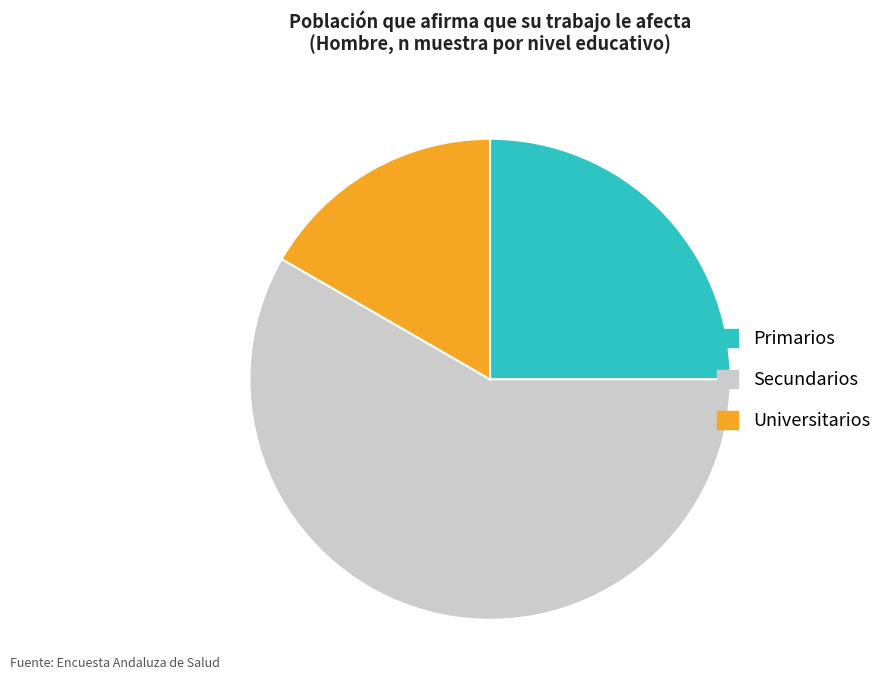

What is the smallest slice in the pie chart?

Universitarios